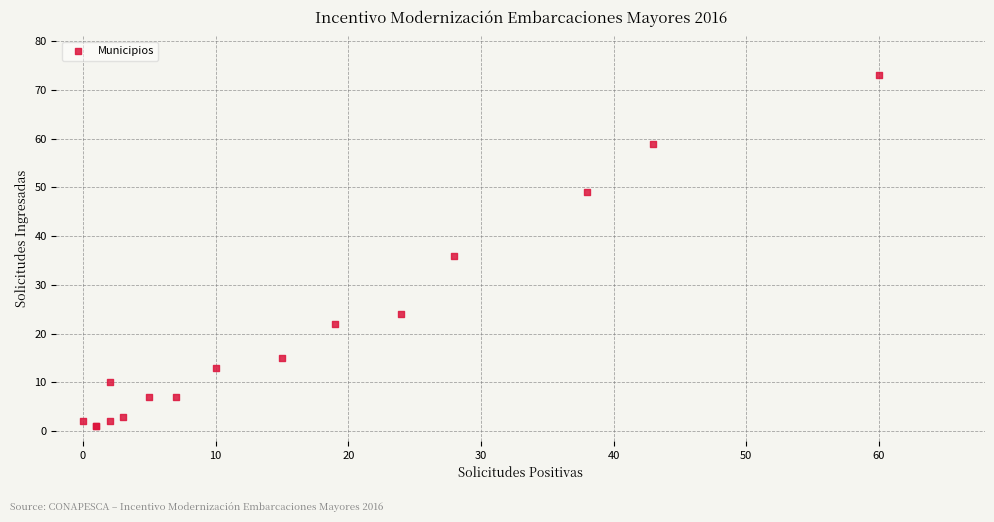

What Y value in the scatter plot is closest to 37?

36